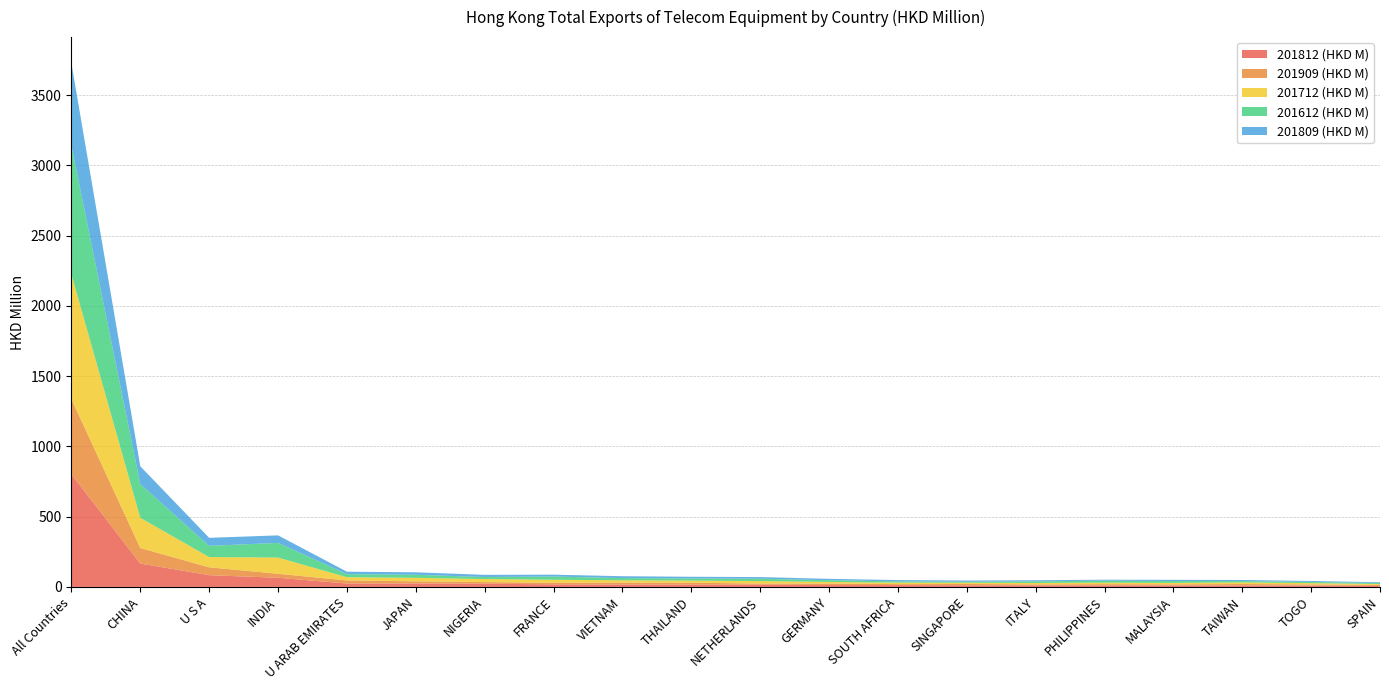

Reading right to left, extract all data points from this chart.

201812 (HKD M): SPAIN=7.8	TOGO=9.9	TAIWAN=10.1	MALAYSIA=11.0	PHILIPPINES=11.1	ITALY=11.3	SINGAPORE=11.7	SOUTH AFRICA=13.2	GERMANY=13.4	NETHERLANDS=15.8	THAILAND=16.3	VIETNAM=17.6	FRANCE=18.3	NIGERIA=22.9	JAPAN=24.1	U ARAB EMIRATES=24.3	INDIA=65.3	U S A=83.5	CHINA=166.6	All Countries=801.9
201909 (HKD M): SPAIN=6.6	TOGO=7.9	TAIWAN=10.7	MALAYSIA=7.4	PHILIPPINES=8.7	ITALY=7.0	SINGAPORE=9.2	SOUTH AFRICA=6.6	GERMANY=10.7	NETHERLANDS=7.9	THAILAND=14.0	VIETNAM=13.2	FRANCE=11.3	NIGERIA=11.6	JAPAN=15.9	U ARAB EMIRATES=22.0	INDIA=28.2	U S A=56.1	CHINA=110.5	All Countries=535.2
201712 (HKD M): SPAIN=6.3	TOGO=9.3	TAIWAN=11.6	MALAYSIA=10.5	PHILIPPINES=10.7	ITALY=9.9	SINGAPORE=9.3	SOUTH AFRICA=10.7	GERMANY=11.5	NETHERLANDS=17.9	THAILAND=14.6	VIETNAM=16.4	FRANCE=21.4	NIGERIA=21.5	JAPAN=24.7	U ARAB EMIRATES=22.8	INDIA=115.4	U S A=72.8	CHINA=214.9	All Countries=887.6
201612 (HKD M): SPAIN=7.5	TOGO=8.3	TAIWAN=9.3	MALAYSIA=13.2	PHILIPPINES=14.0	ITALY=11.6	SINGAPORE=6.6	SOUTH AFRICA=8.9	GERMANY=12.4	NETHERLANDS=16.8	THAILAND=15.6	VIETNAM=15.8	FRANCE=23.0	NIGERIA=14.6	JAPAN=21.7	U ARAB EMIRATES=21.9	INDIA=104.5	U S A=80.0	CHINA=240.2	All Countries=916.1
201809 (HKD M): SPAIN=5.2	TOGO=6.9	TAIWAN=7.6	MALAYSIA=8.3	PHILIPPINES=6.9	ITALY=7.8	SINGAPORE=8.7	SOUTH AFRICA=9.4	GERMANY=9.6	NETHERLANDS=11.7	THAILAND=11.8	VIETNAM=13.2	FRANCE=13.3	NIGERIA=15.4	JAPAN=17.8	U ARAB EMIRATES=17.3	INDIA=53.6	U S A=57.0	CHINA=126.5	All Countries=586.5